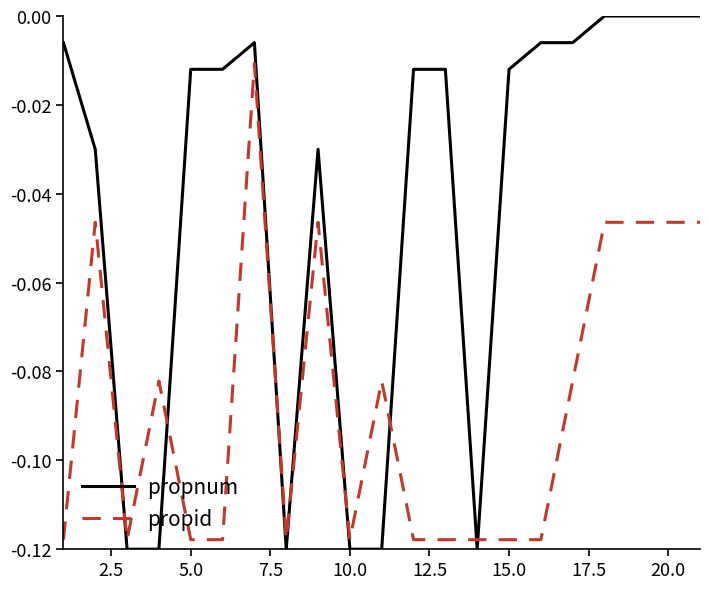

Rank the series by their average value, from lowest to highest.

propid, propnum